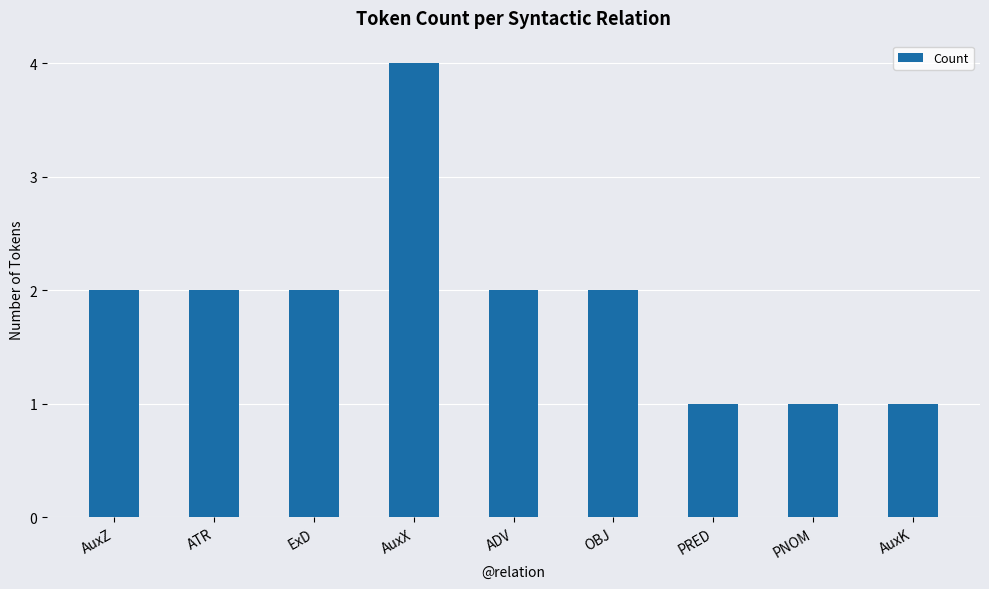

Which category has the highest value across all series?

AuxX